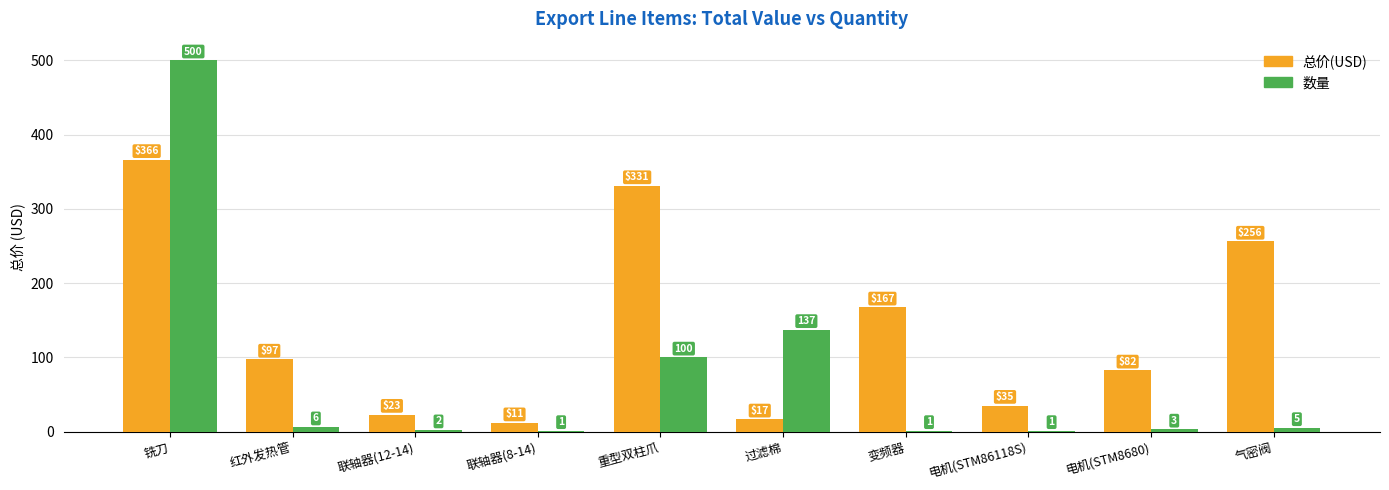

Between 联轴器(12-14) and 气密阀, which series saw the biggest shift?

总价(USD)